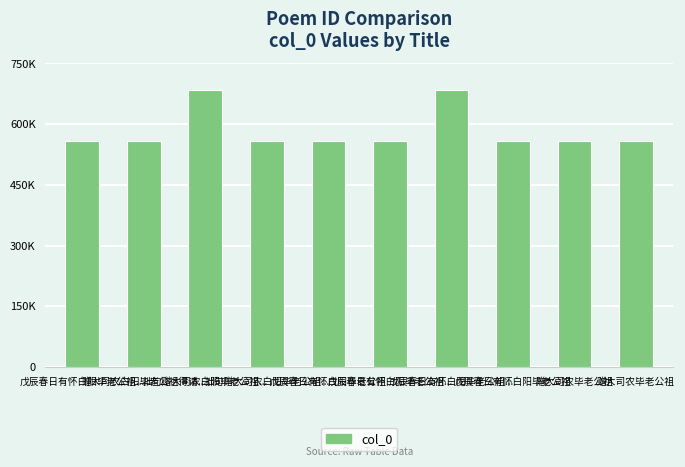

Rank the categories by value from highest to lowest.

戊辰春日有怀白阳毕老公祖..., 拙句赠大司农白阳毕老公祖..., 戊辰春日有怀白阳毕老公祖, 戊辰春日有怀白阳毕老公祖, 戊辰春日有怀白阳毕老公祖..., 戊辰春日有怀白阳毕老公祖..., 拙句赠大司农白阳毕老公祖..., 赠大司农白阳毕老公祖得请..., 赠大司农毕老公祖, 赠大司农毕老公祖